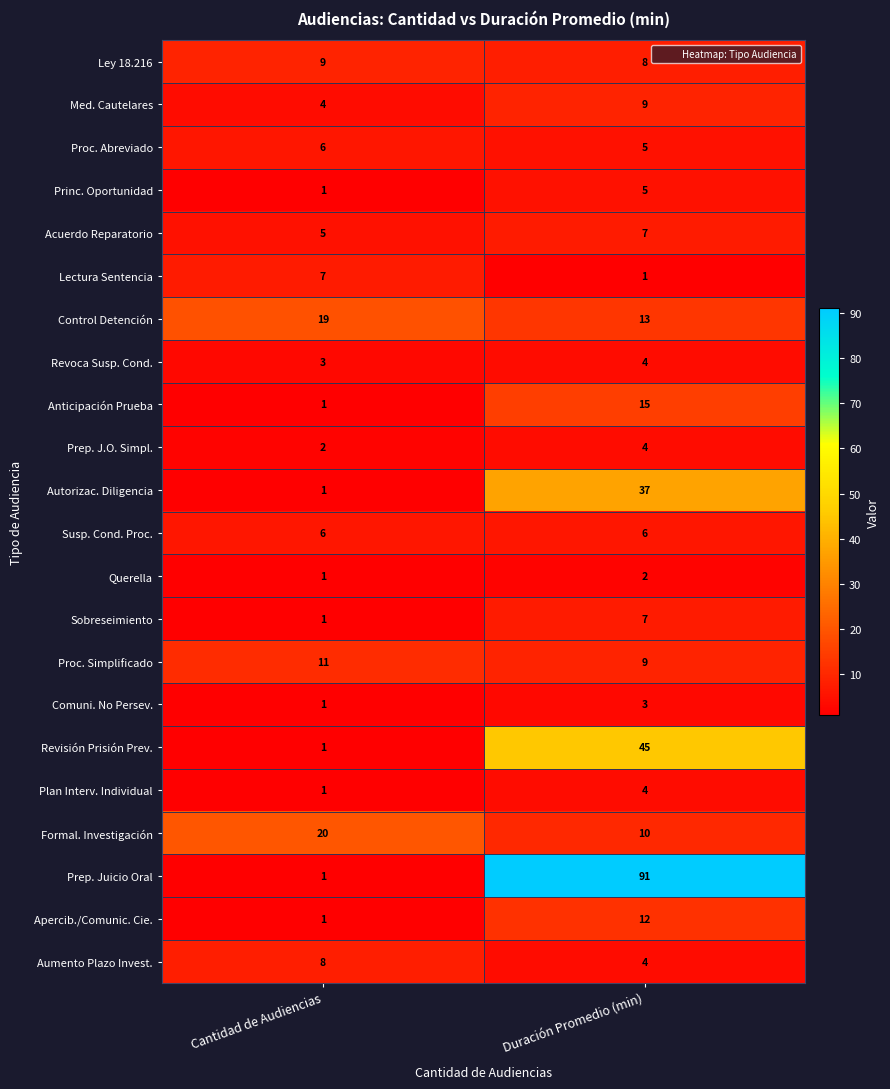

At which label does Princ. Oportunidad reach its peak?

Duración Promedio (min)